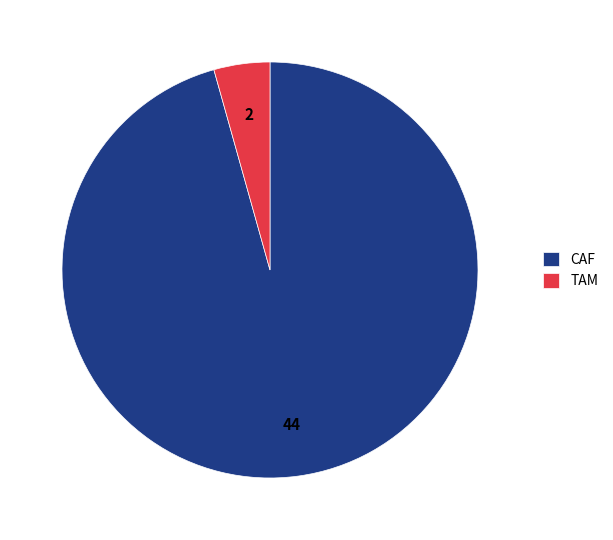

Between CAF and TAM, which is larger?

CAF